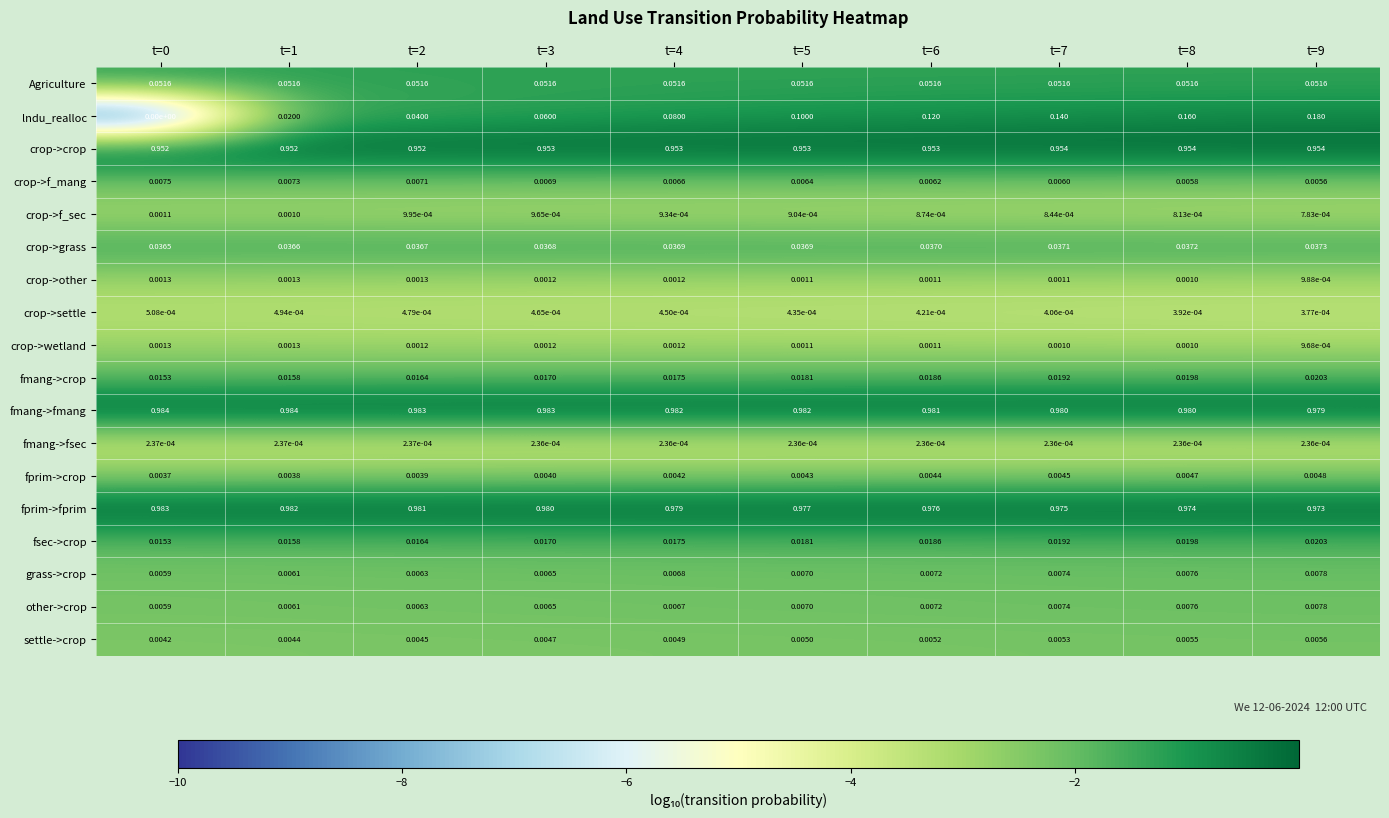

Which series has the largest total across all categories?

fmang->fmang